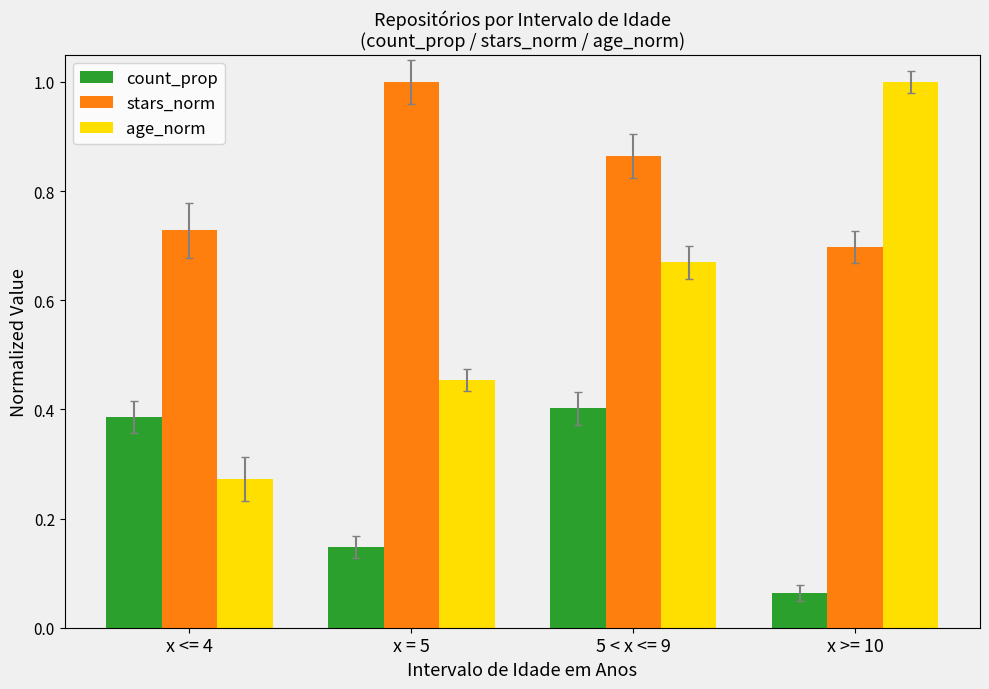

True or false: stars_norm has a value of 0.4 at x <= 4.

False